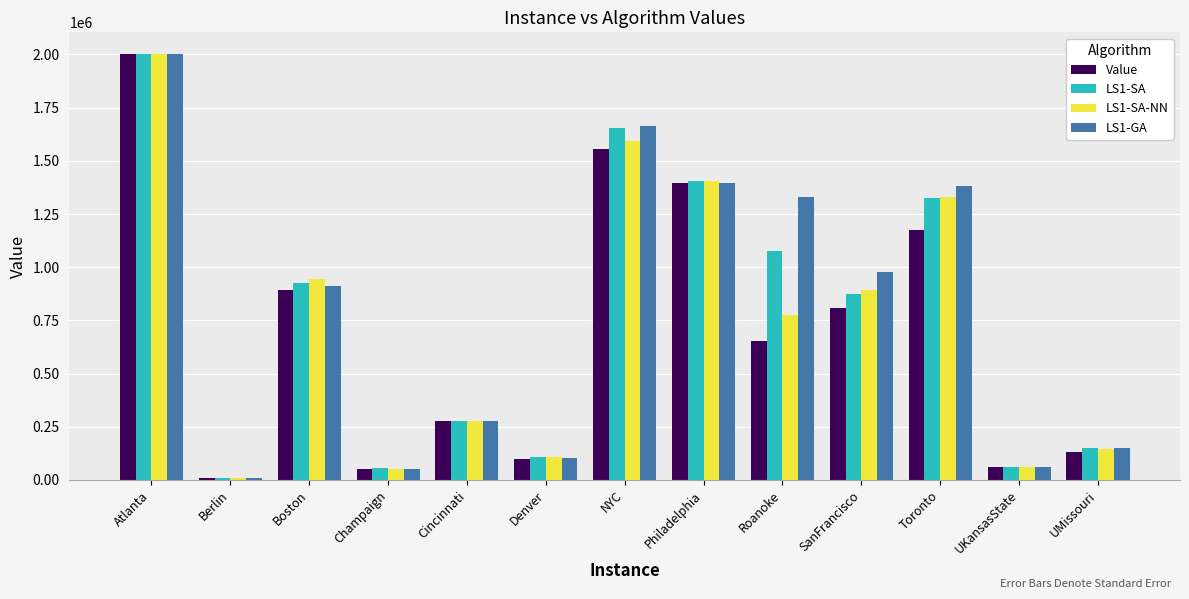

Reading left to right, what are all the values shown in this chart?

Value: Atlanta=2003763	Berlin=7542	Boston=893536	Champaign=52643	Cincinnati=277952	Denver=100431	NYC=1555060	Philadelphia=1395981	Roanoke=655454	SanFrancisco=810196	Toronto=1176151	UKansasState=62962	UMissouri=132709
LS1-SA: Atlanta=2003763	Berlin=8295	Boston=926357	Champaign=54286	Cincinnati=277952	Denver=109180	NYC=1655309	Philadelphia=1404333	Roanoke=1076717	SanFrancisco=874090	Toronto=1324511	UKansasState=62962	UMissouri=151072
LS1-SA-NN: Atlanta=2003763	Berlin=8166	Boston=942768	Champaign=53200	Cincinnati=277952	Denver=109424	NYC=1592563	Philadelphia=1404001	Roanoke=773359	SanFrancisco=893034	Toronto=1328318	UKansasState=62962	UMissouri=146670
LS1-GA: Atlanta=2003763	Berlin=7801	Boston=909851	Champaign=52963	Cincinnati=277952	Denver=104344	NYC=1661729	Philadelphia=1395981	Roanoke=1328514	SanFrancisco=975472	Toronto=1379474	UKansasState=62962	UMissouri=150055